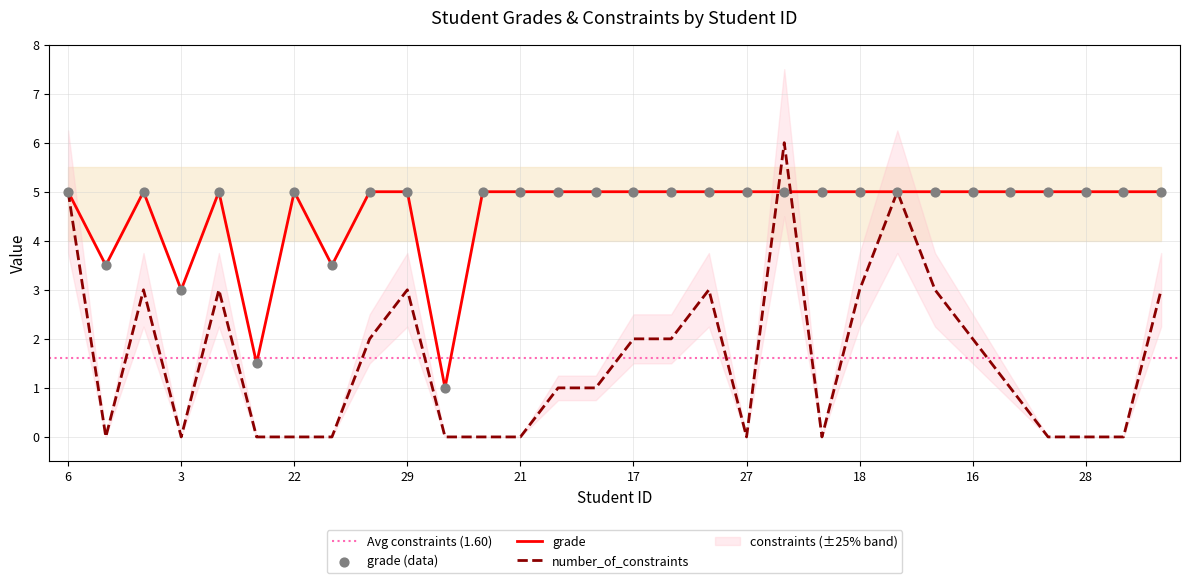

What are all the series names shown in the legend?

number_of_constraints, grade